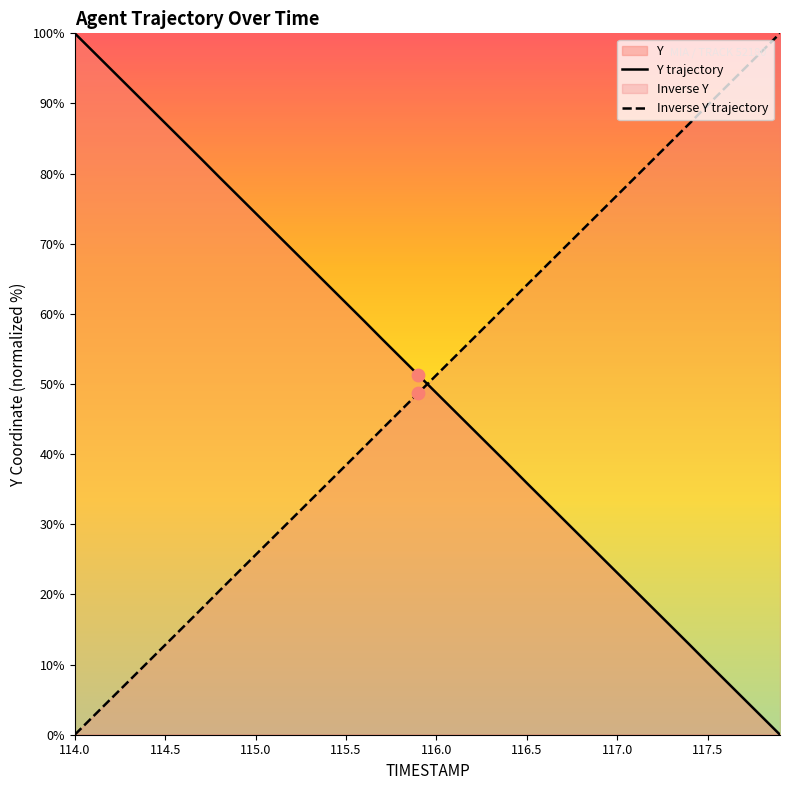

At which category is the sum across all series the highest?

114.0